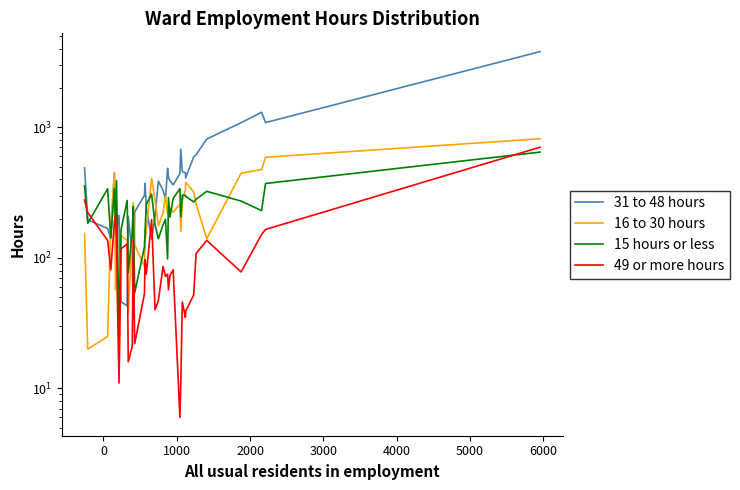

How many data points in 49 or more hours are above 81?

17